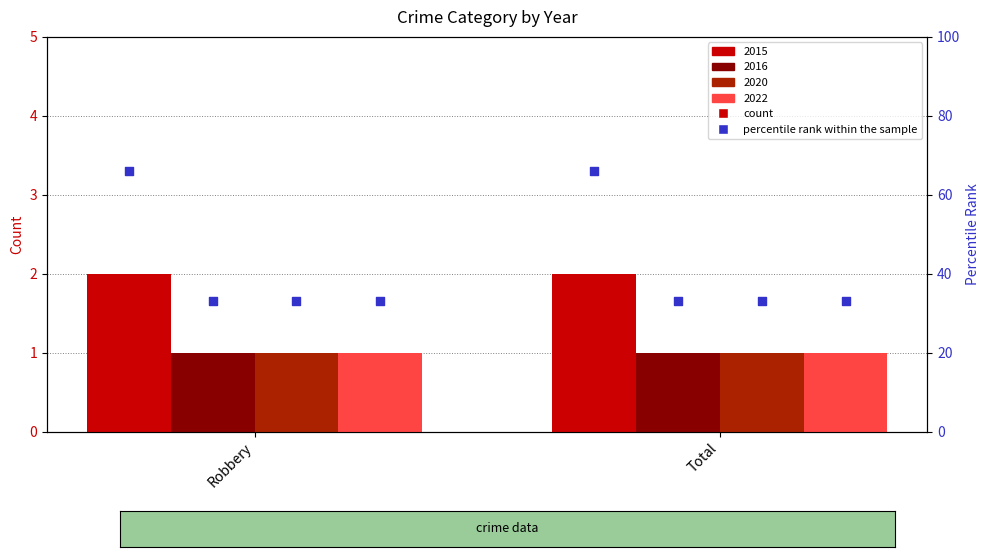

Which series reaches the minimum Y coordinate?

2016 pct